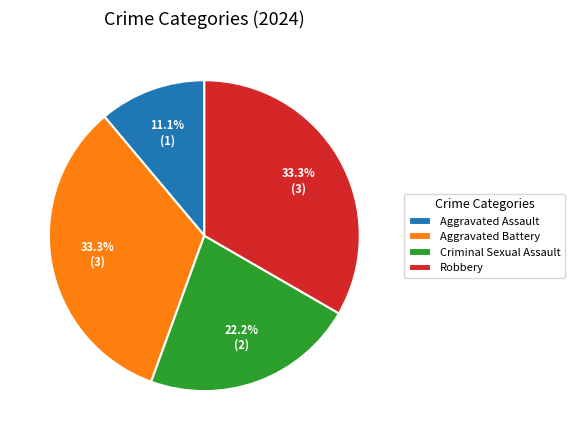

Which has a higher value, Aggravated Battery or Criminal Sexual Assault?

Aggravated Battery